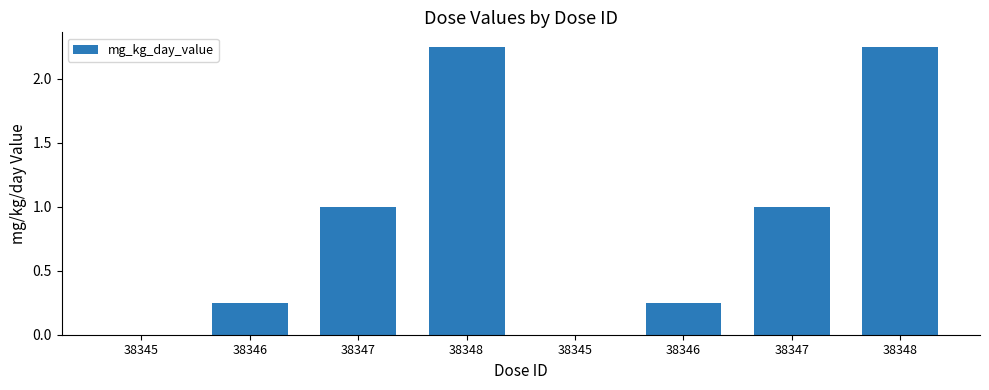

Rank the categories by value from lowest to highest.

38345, 38345, 38346, 38346, 38347, 38347, 38348, 38348